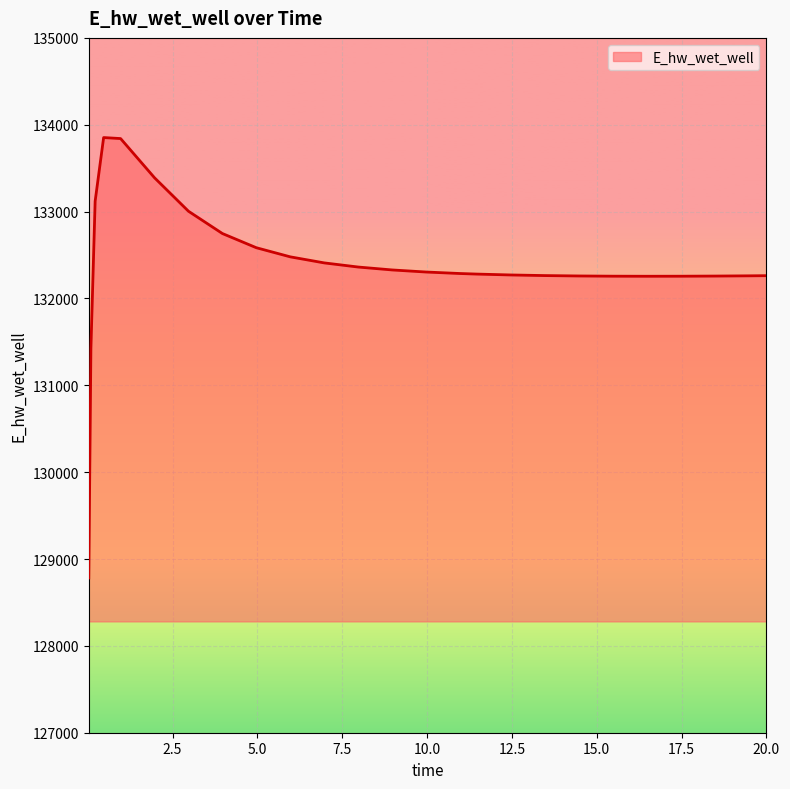

What is the sum of all values?

3309537.4